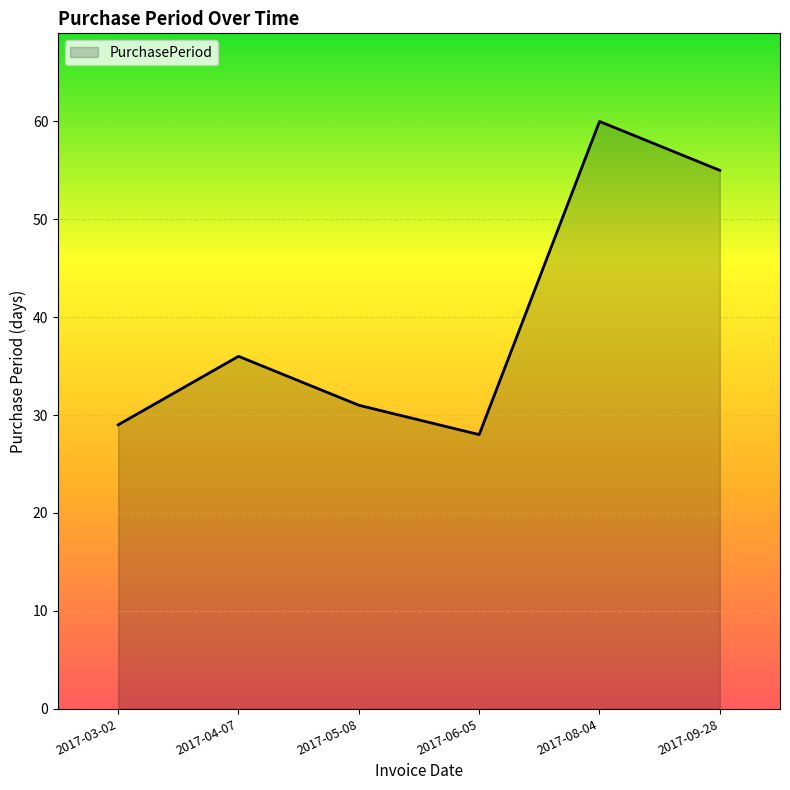

At which label is the value closest to 44?

2017-04-07